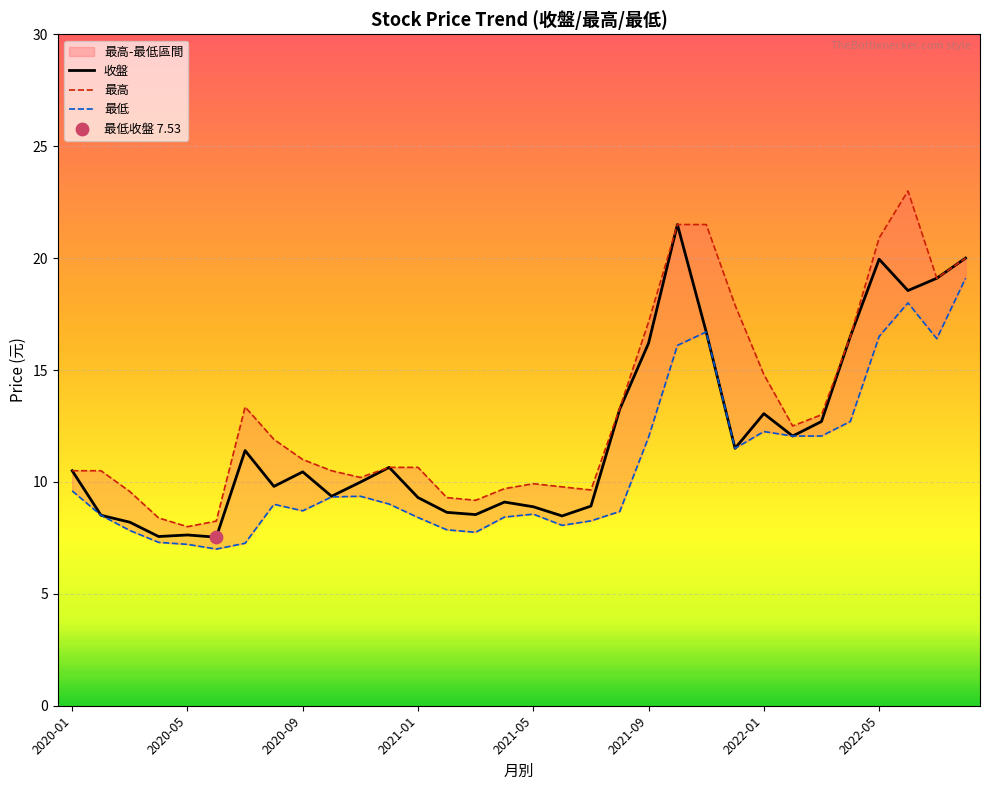

Which series has the largest Y range (max minus min)?

最高